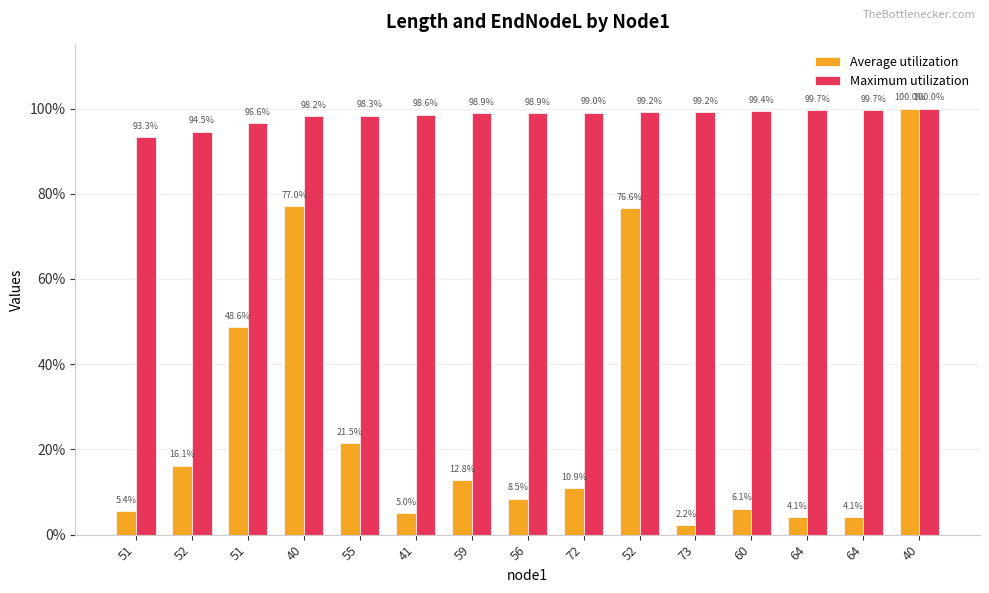

Between 60 and 73, which is larger?

60